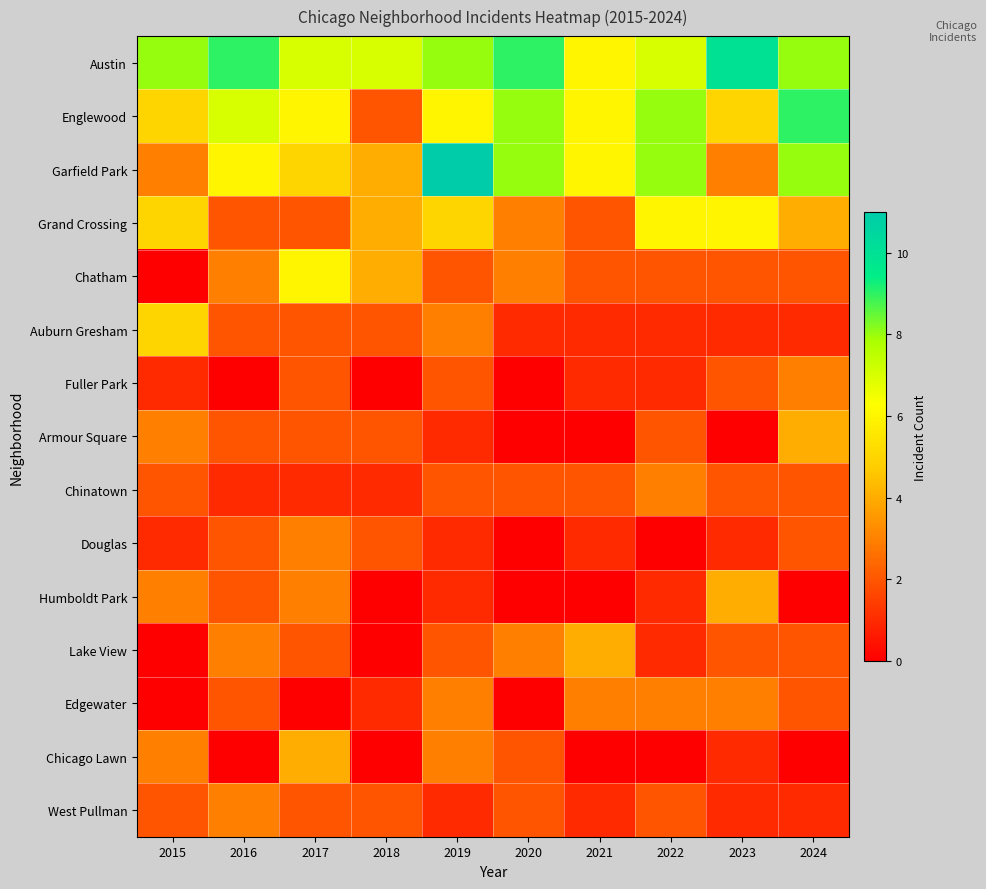

Between 2018 and 2020, which is larger?

2020